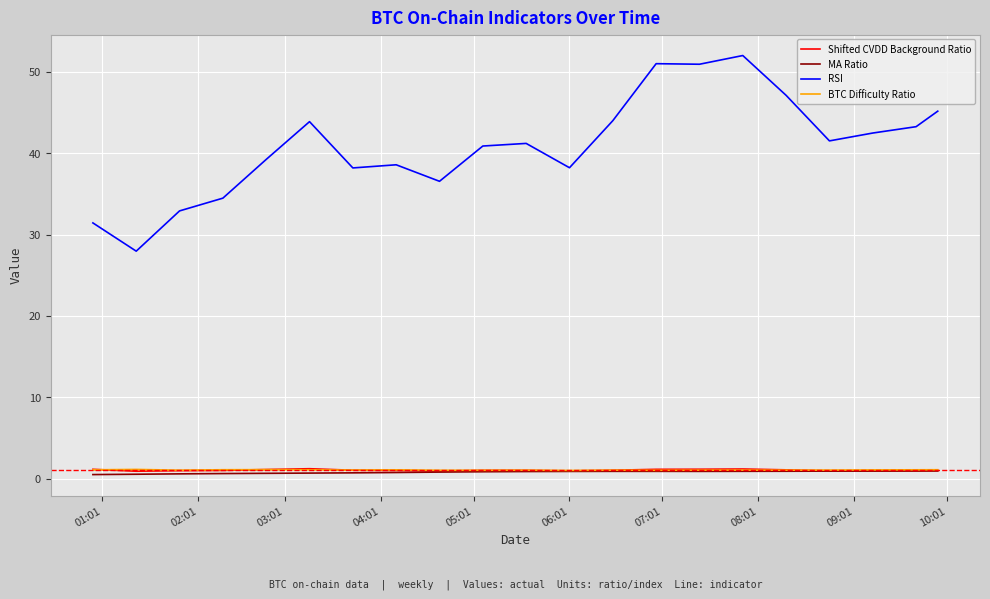

Which series has the largest range (max minus min)?

RSI